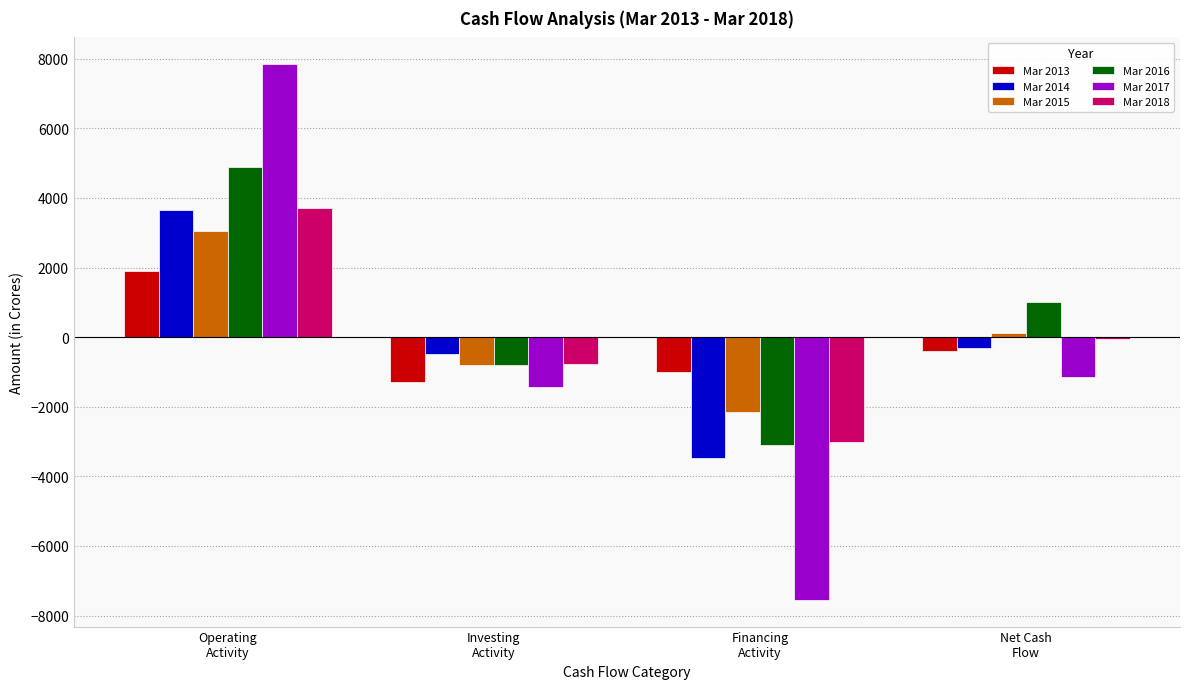

At which label is Mar 2014 closest to 84?

Net Cash
Flow